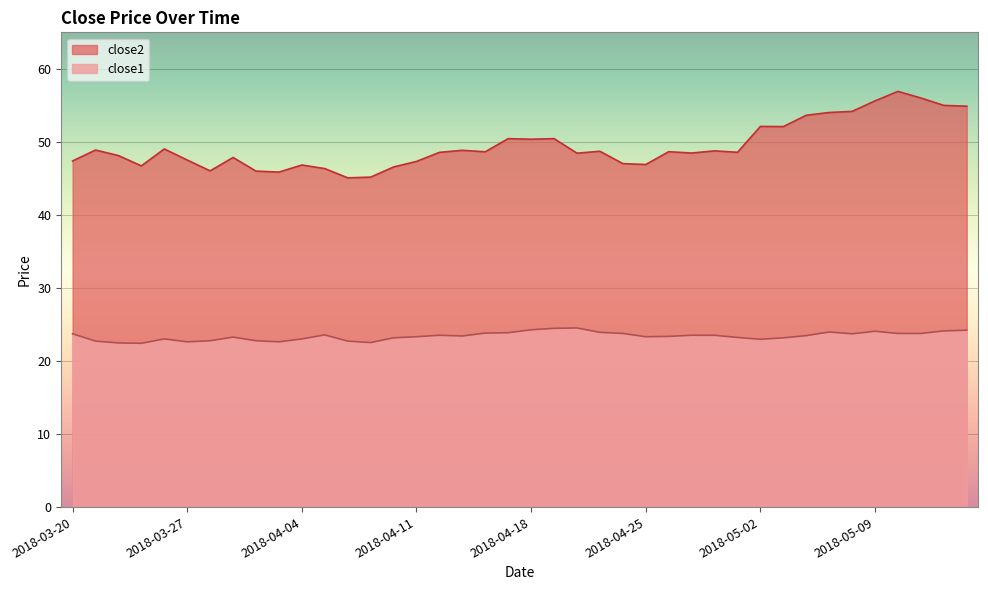

Where is the first local maximum for close1?

2018-03-26